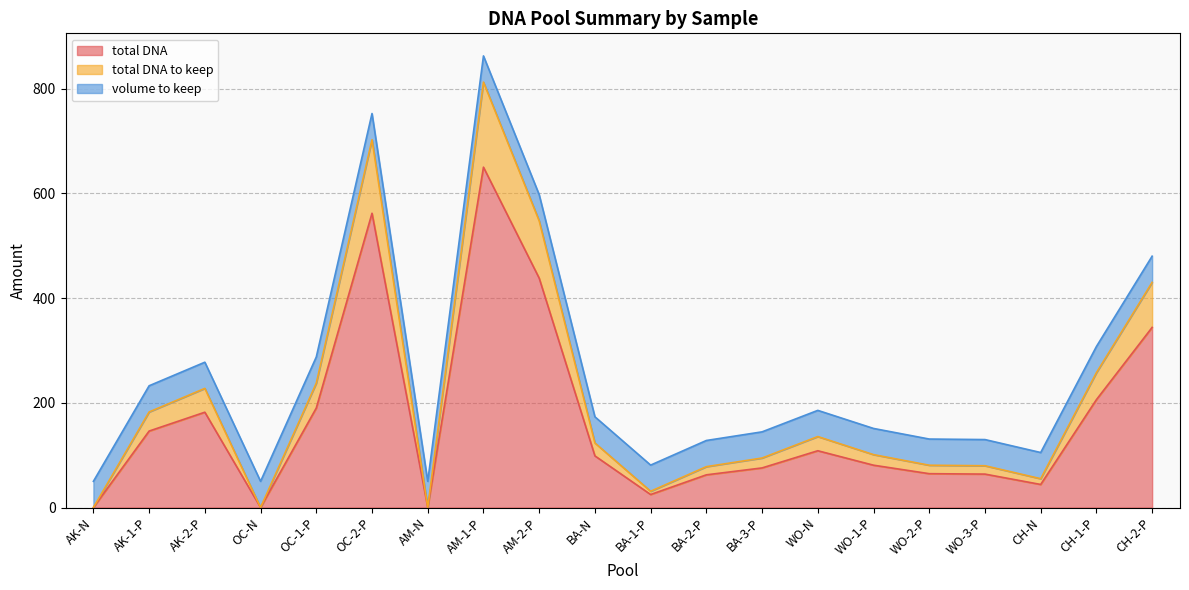

What is the approximate value of total DNA at BA-N?

98.6